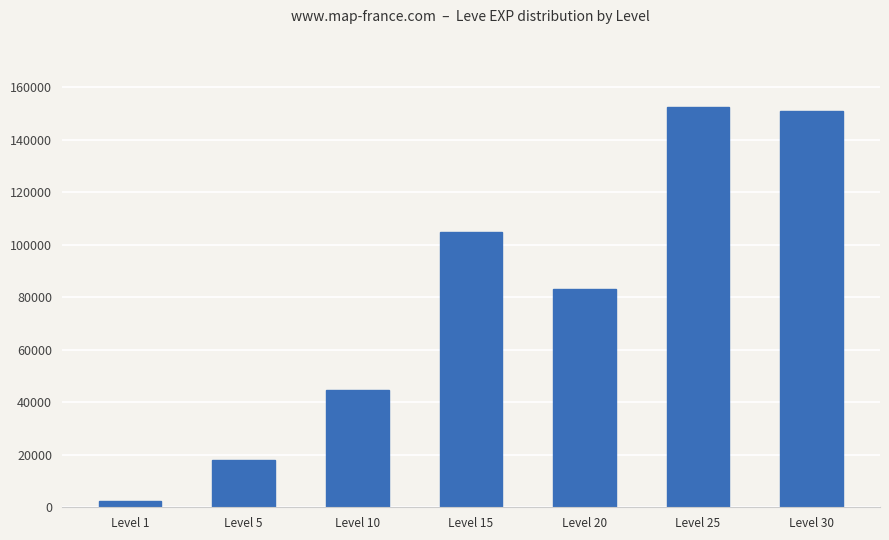

Where does the data first go above 83260?

Level 15